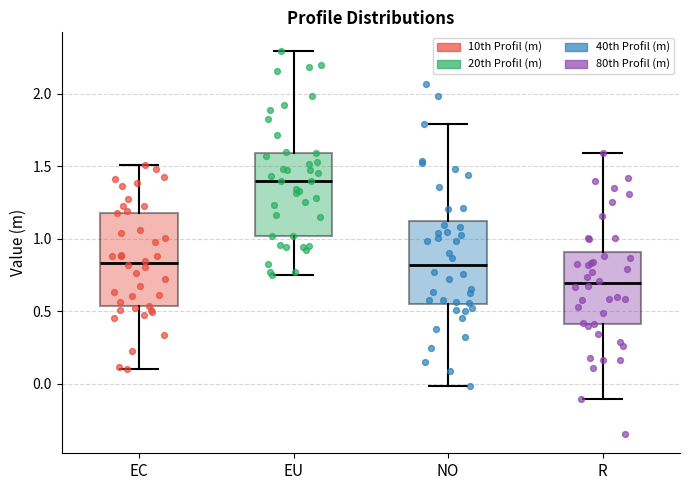

Reading left to right, read every box against the y-axis: the position of its median line, the range the box covers, and the ends of its whiskers. The values are not printed on the chart, so give them approximately, as read against the axis.

EC: median 0.85, box 0.55 to 1.20, whiskers 0.10 to 1.50
EU: median 1.40, box 1.00 to 1.60, whiskers 0.75 to 2.30
NO: median 0.80, box 0.55 to 1.10, whiskers 0.00 to 1.80
R: median 0.70, box 0.40 to 0.90, whiskers -0.10 to 1.60